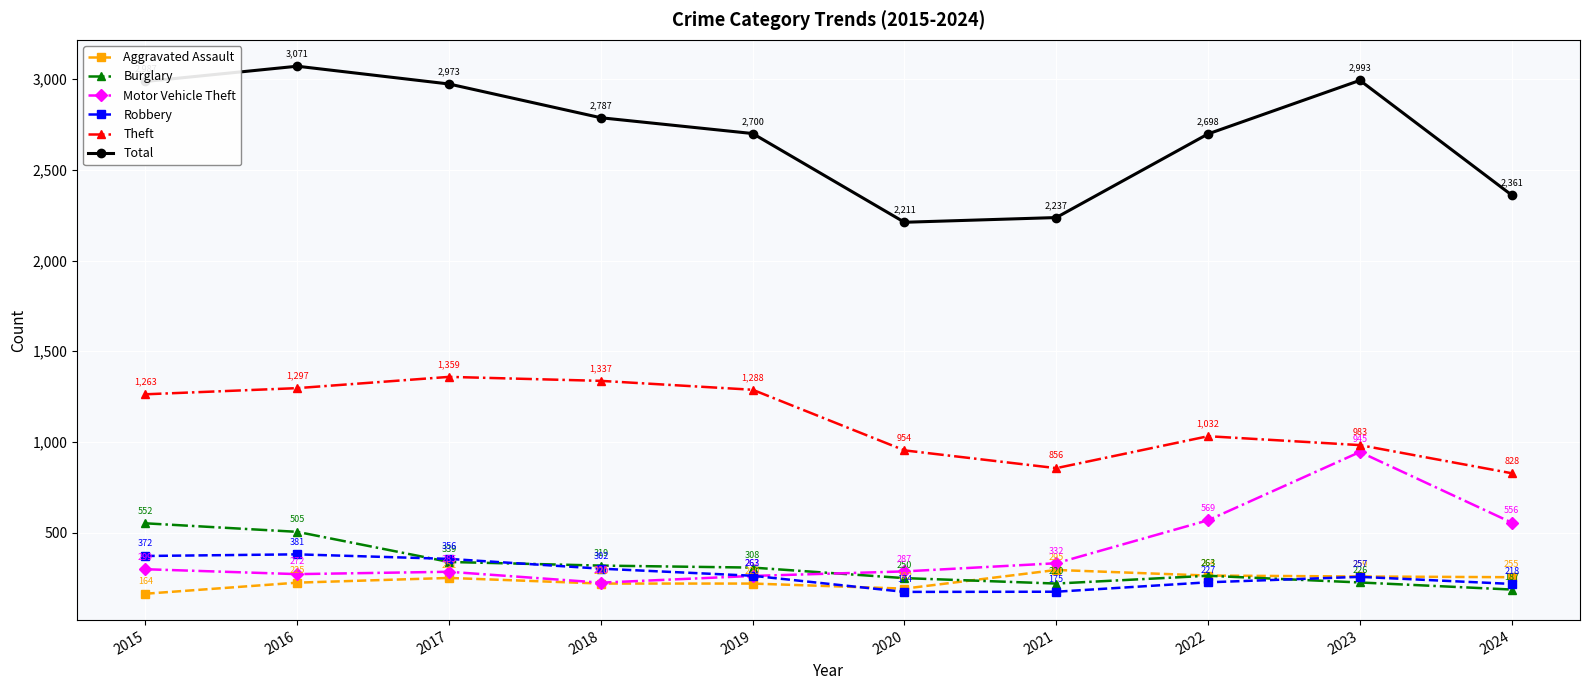

Which category has the highest value in the Motor Vehicle Theft series?

2023